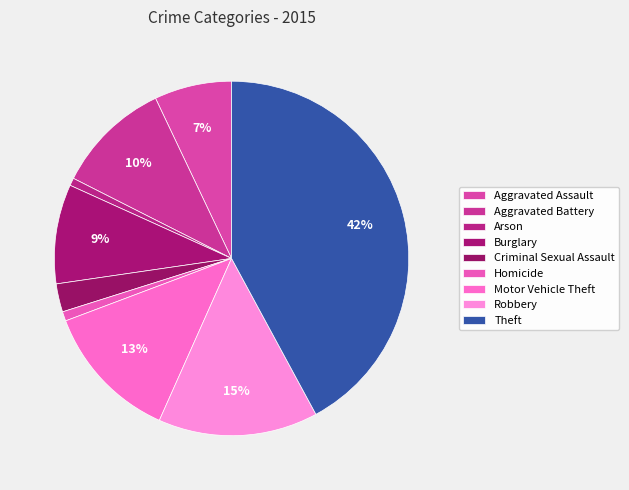

Combined, what portion of the pie is Criminal Sexual Assault and Homicide?

3.4%